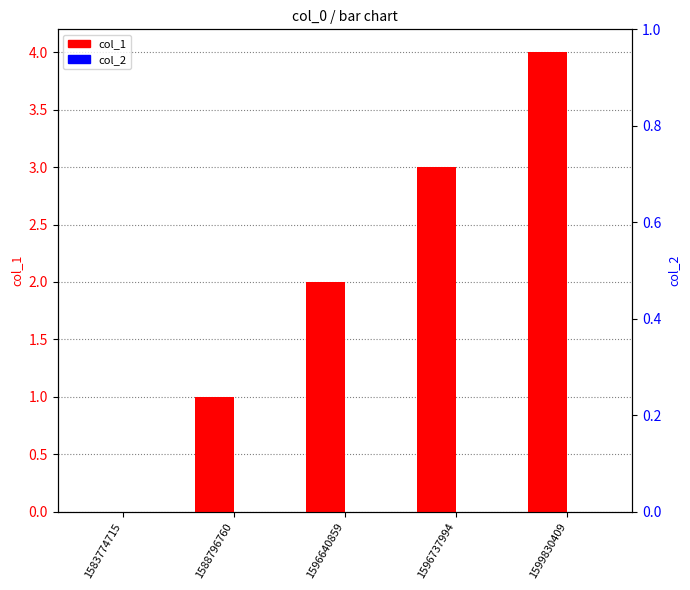

Is it true that col_2 equals 0 at 1583774715?

True